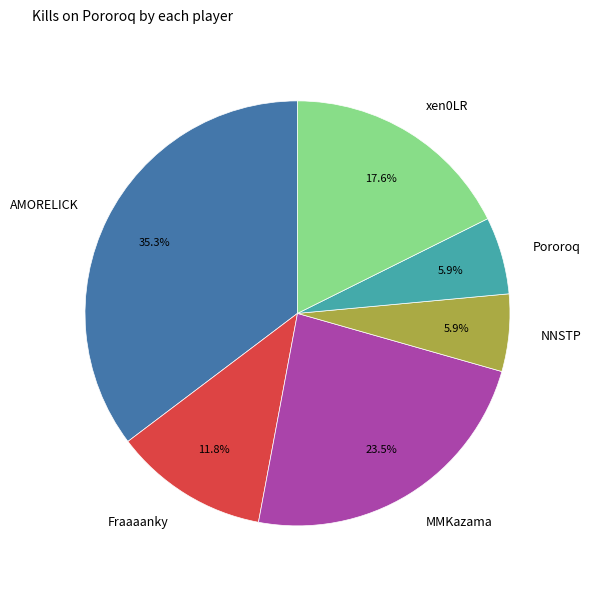

What is the total percentage of NNSTP and MMKazama?

29.4%